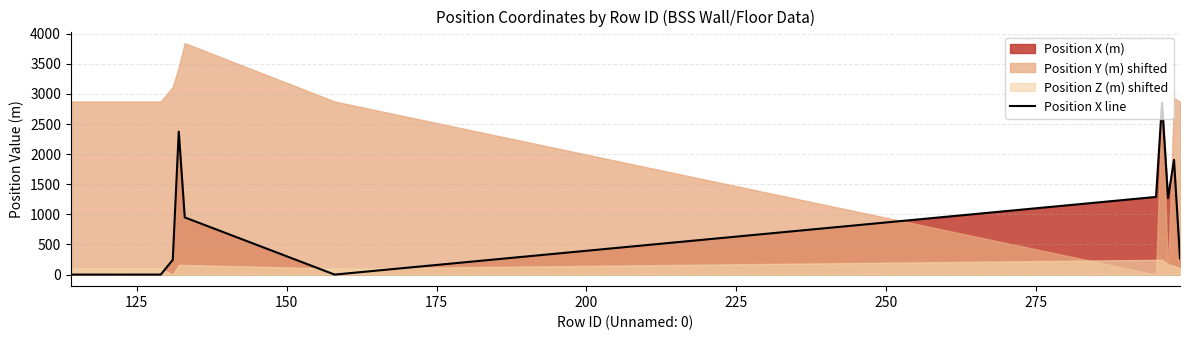

How many data points are above 269?

6